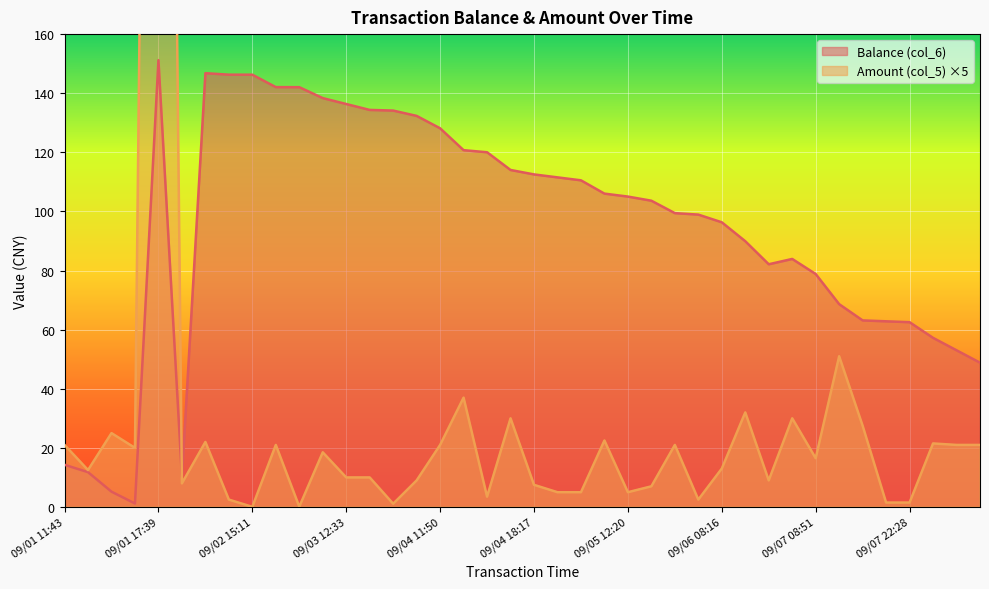

The Balance (col_6) series shows 146.3 at 09/02 15:11. True or false?

True